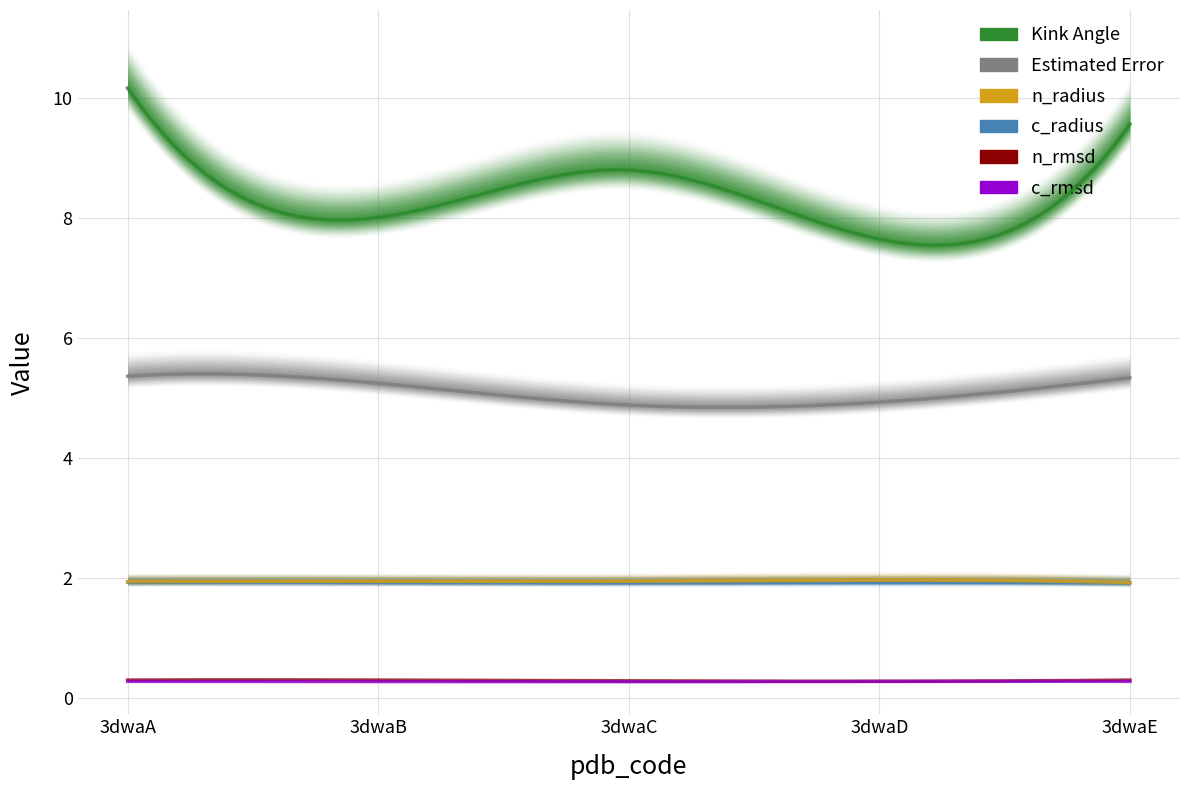

True or false: n_radius has more than 0 interior local peaks.

True